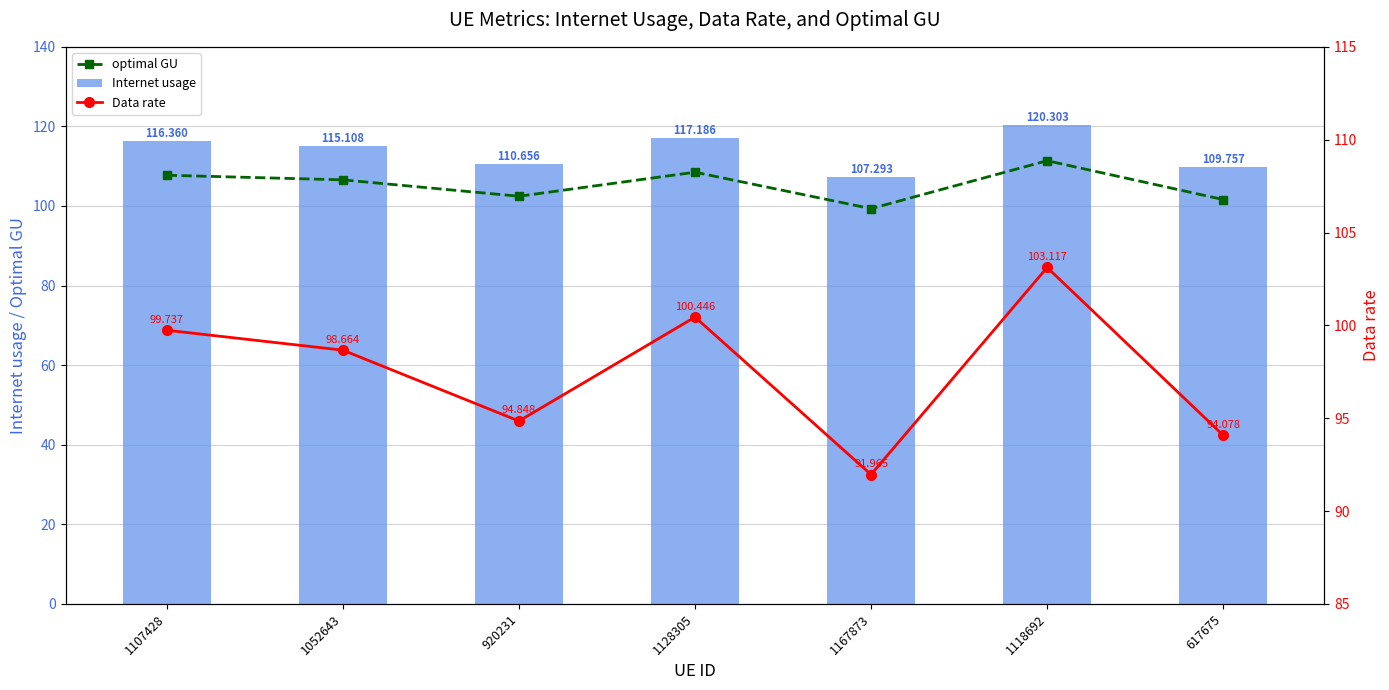

Reading left to right, extract all data points from this chart.

optimal GU: 107.7	106.6	102.4	108.5	99.3	111.4	101.6
Internet usage: 116.4	115.1	110.7	117.2	107.3	120.3	109.8
Data rate: 99.7	98.7	94.8	100.4	92.0	103.1	94.1